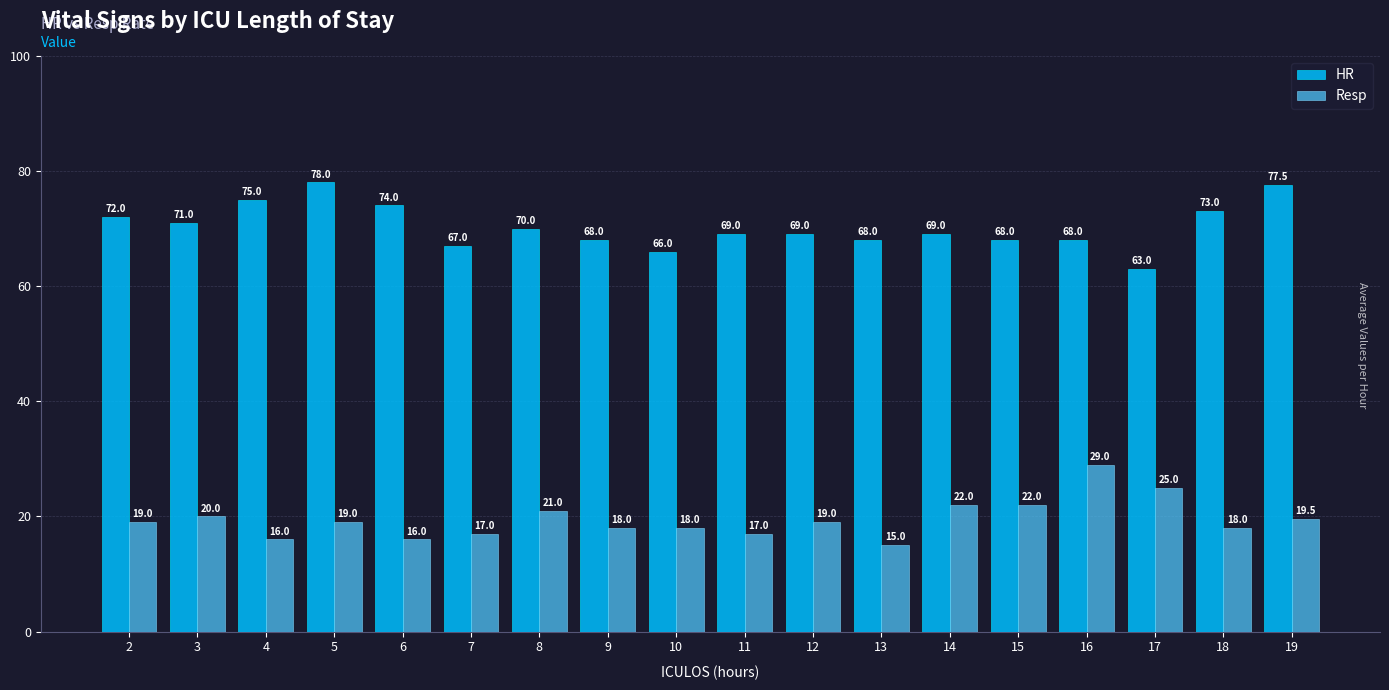

What is the sum of the Resp values at 14 and 5?

41.0